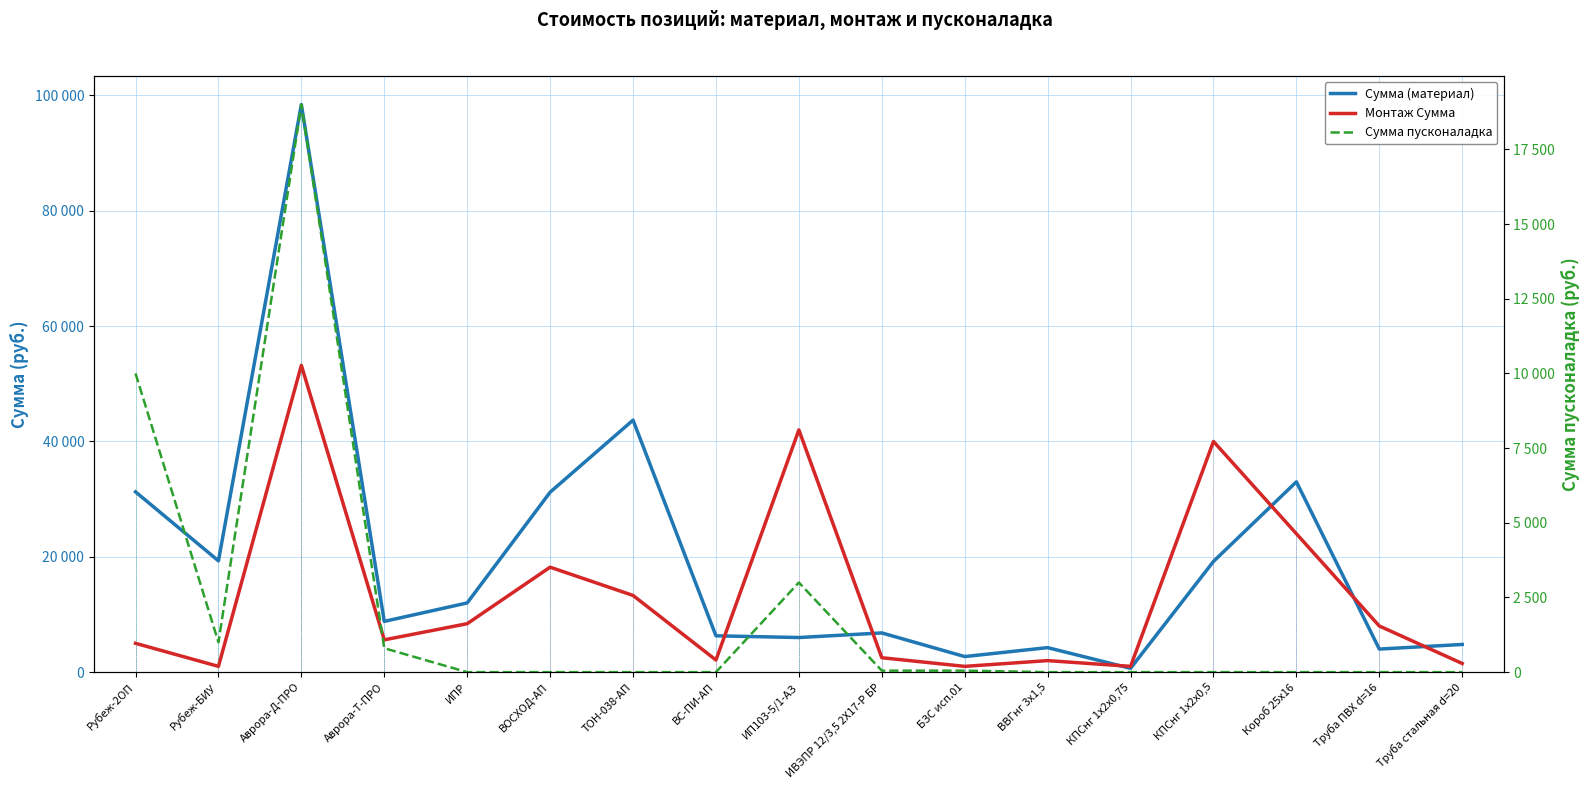

Reading left to right, transcribe all the data shown in this chart.

Сумма (материал): 31265	19300	98420	8800	12000	31200	43700	6300	6000	6800	2700	4250	660	19200	33000	4000	4800
Монтаж Сумма: 5000	1000	53200	5600	8400	18200	13300	2100	42000	2500	1000	2000	1000	40000	24000	8000	1500
Сумма пусконаладка: 10000	1000	19000	800	0	0	0	0	3000	50	50	0	0	0	0	0	0